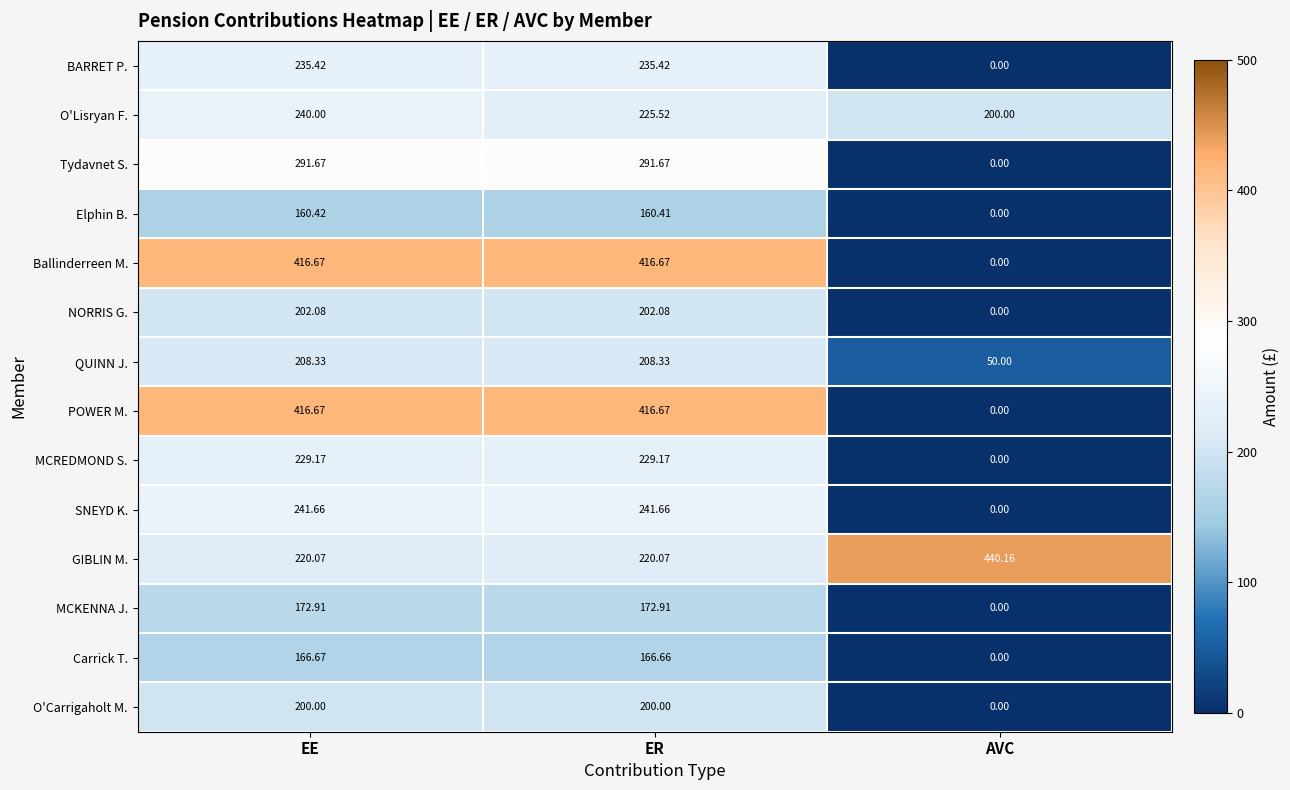

How many distinct data groups are displayed?

14